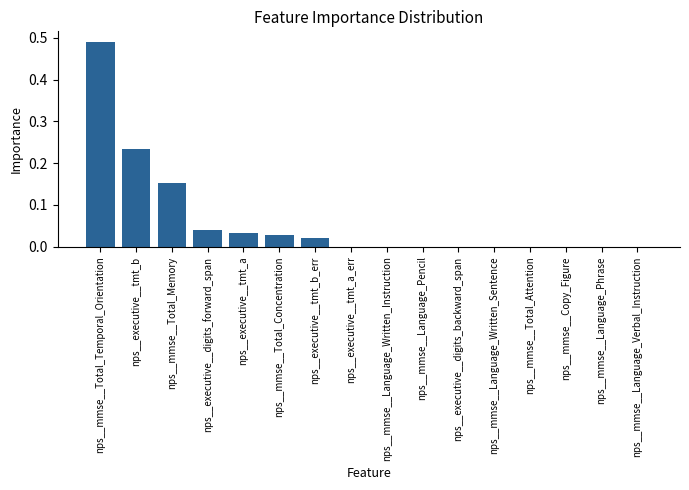

Count the number of data series in this chart.

1